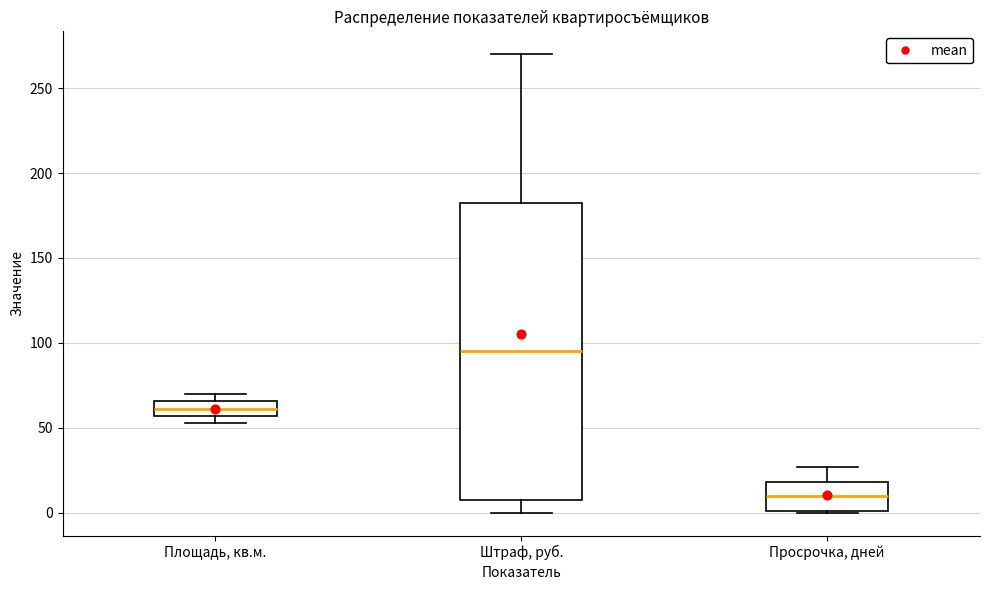

Comparing the boxes themselves (not the whiskers), which one is the tallest?

Штраф, руб.